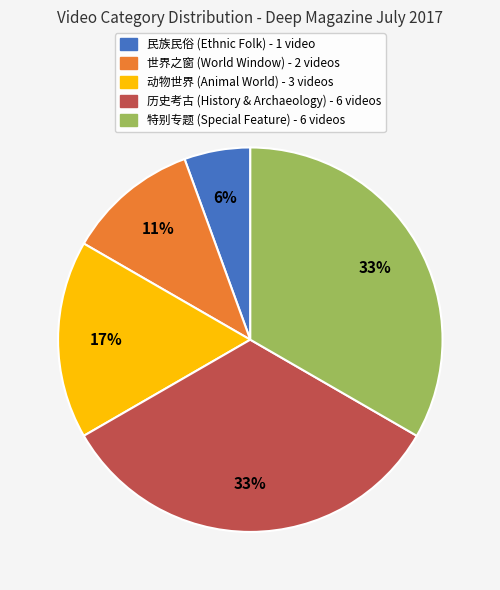

True or false: 世界之窗 accounts for 19% of the total.

False